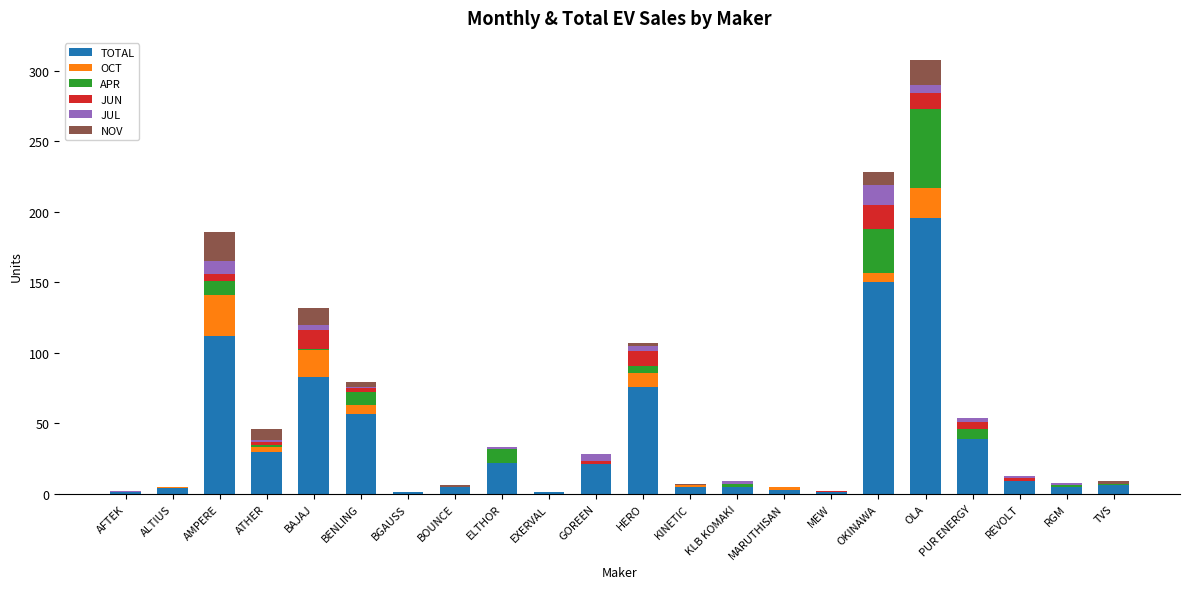

What is the highest value of the TOTAL series?

196